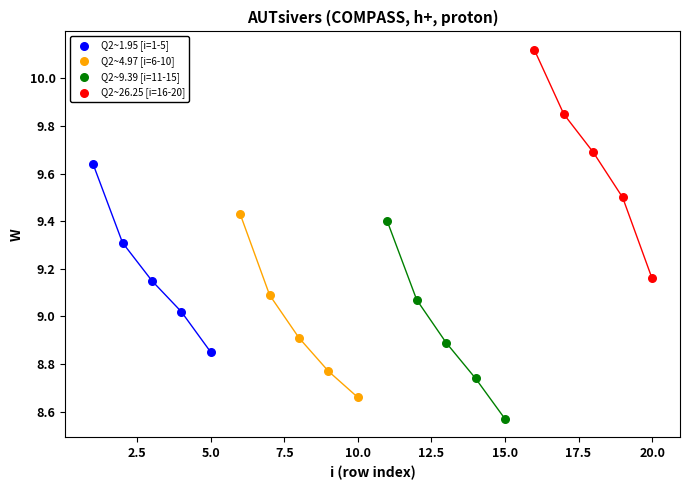

Which series contains the highest Y value?

Q2~26.25 [i=16-20]